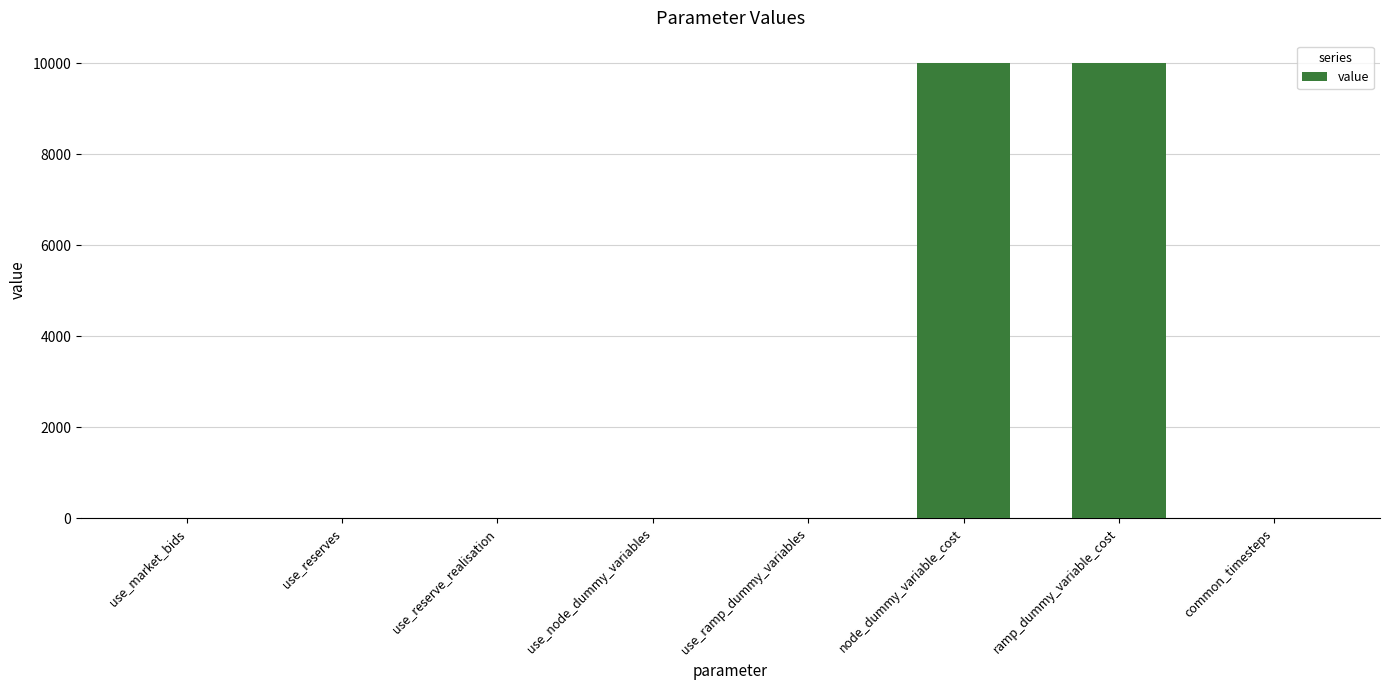

True or false: the data shows 10000 at ramp_dummy_variable_cost.

True